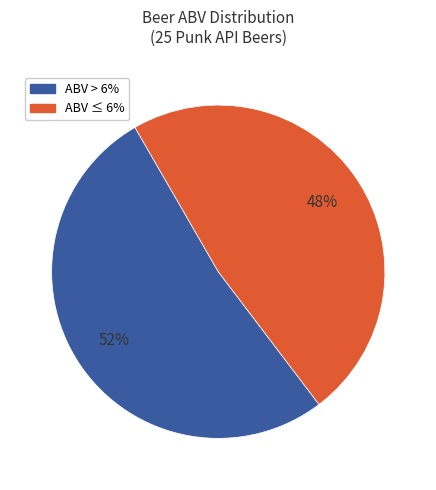

Is there a majority slice in this chart?

Yes